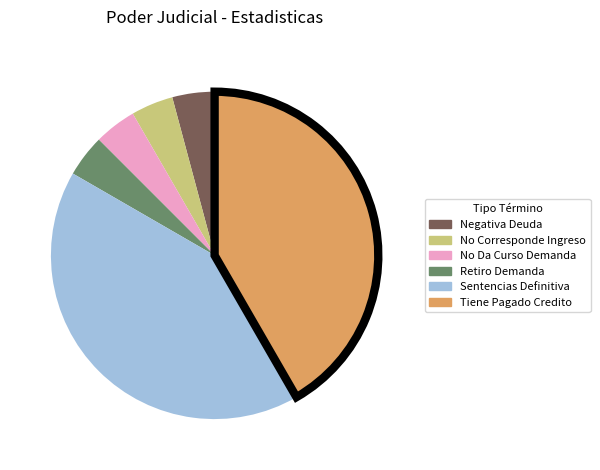

Do Negativa Deuda and Tiene Pagado Credito together represent more than half of the pie?

No